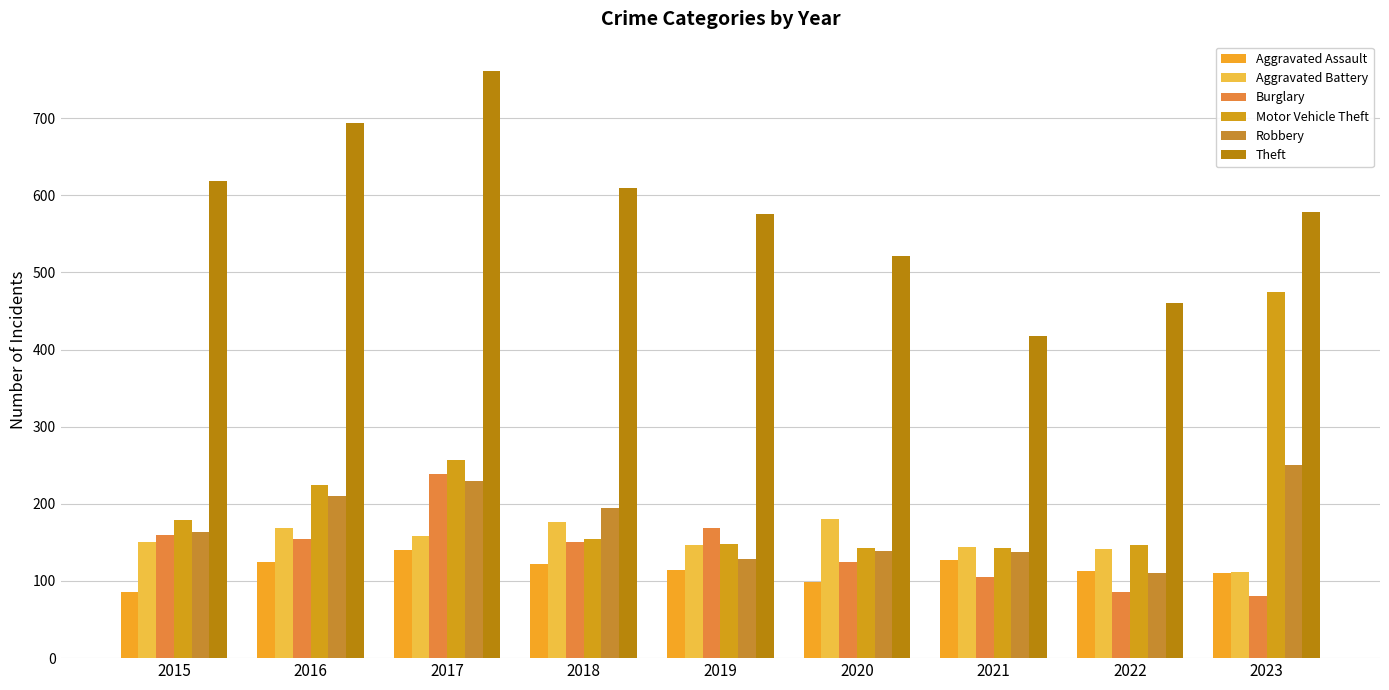

What is the minimum value for Robbery?

111